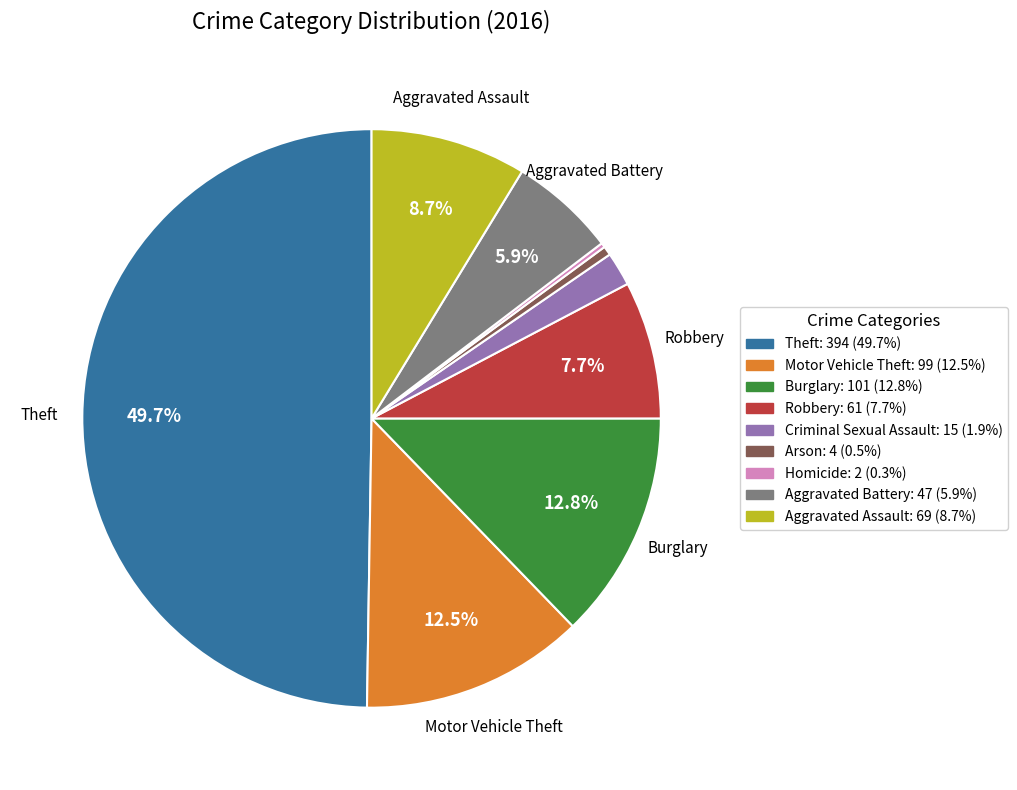

What is the largest slice in the pie chart?

Theft